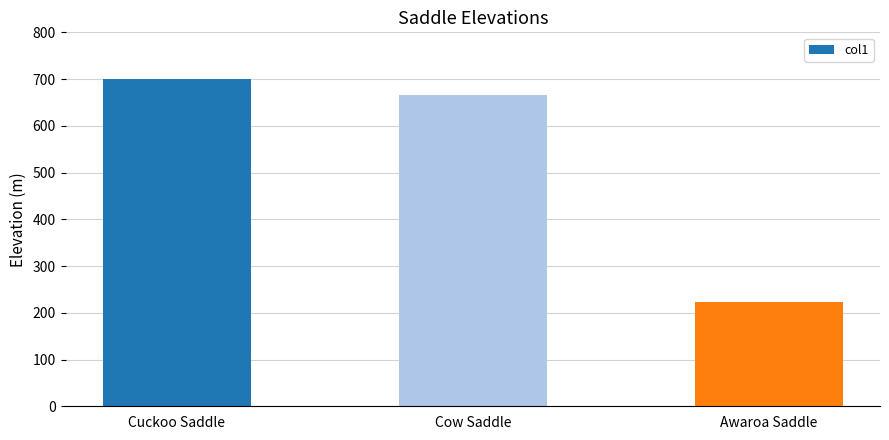

What is the difference between the second highest and minimum values?

441